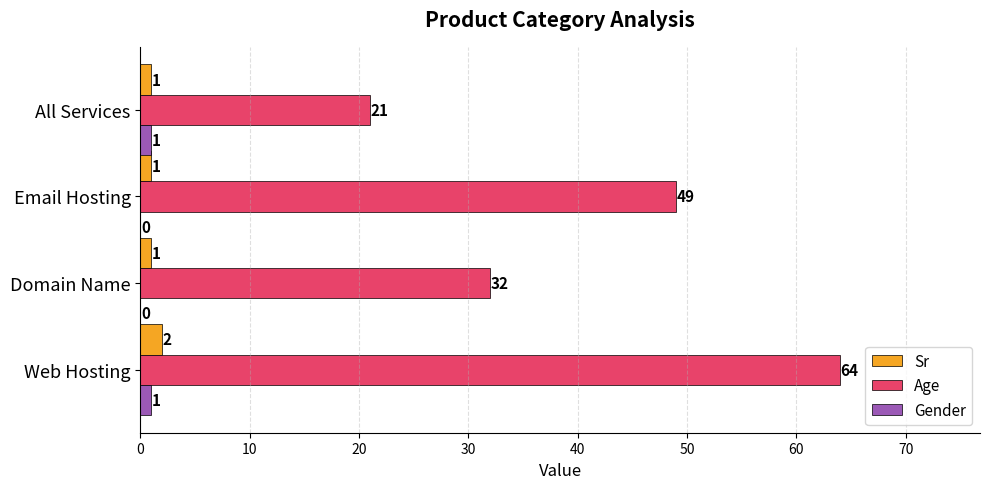

True or false: Gender has a value of 0 at Email Hosting.

True